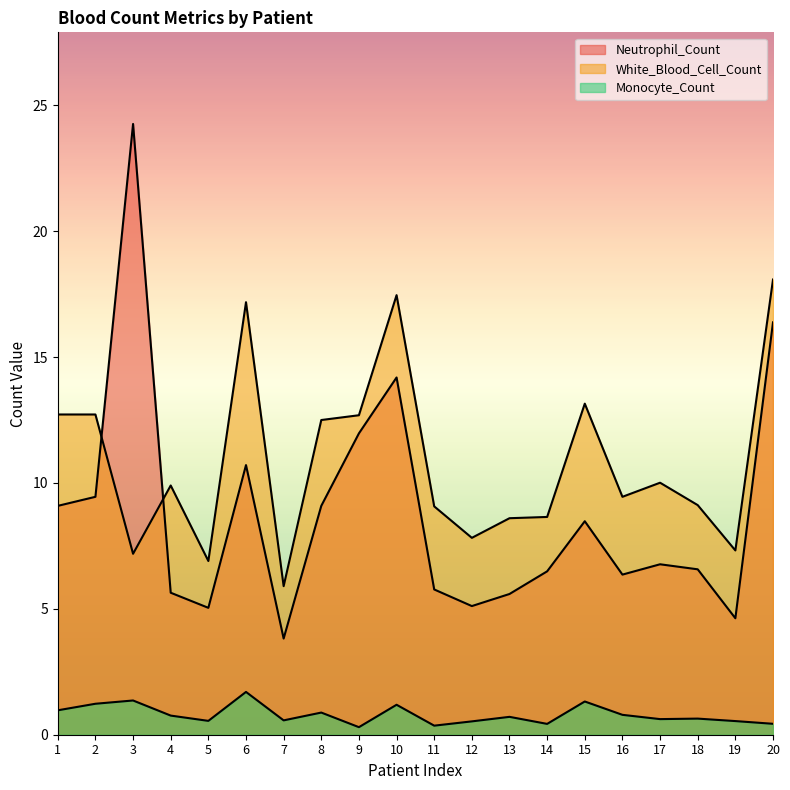

What is the difference between the maximum and second lowest values in the Monocyte_Count series?

1.3